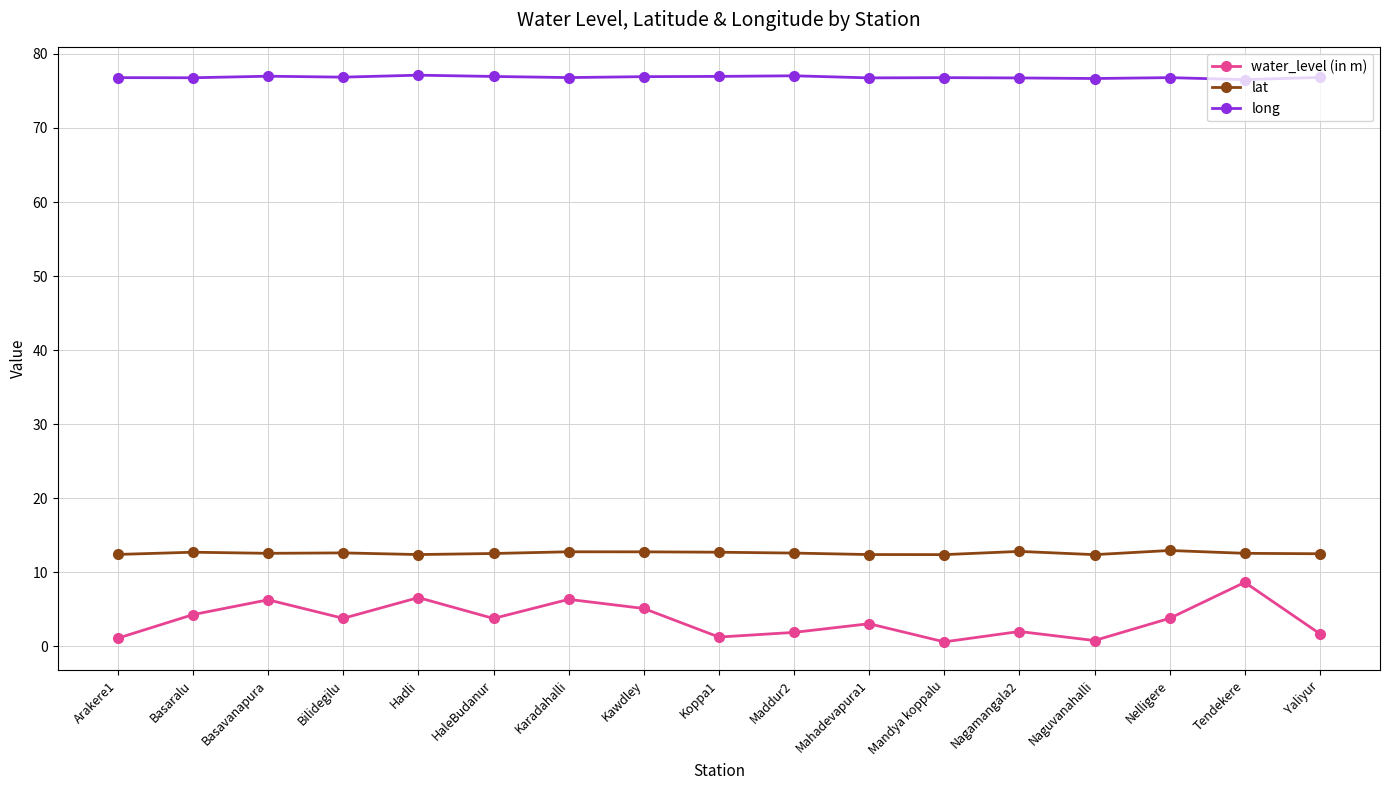

Is the value of water_level (in m) at Bilidegilu greater than the value of lat at Hadli?

No